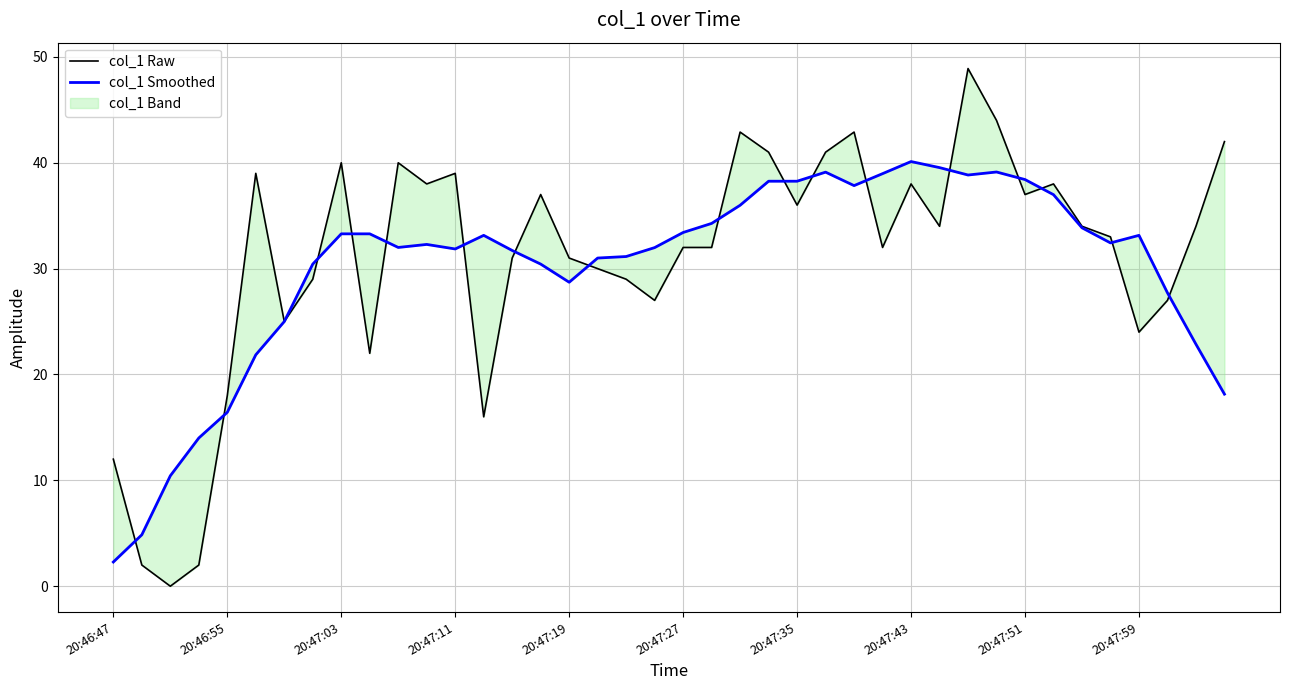

At which category does the chart reach its peak across all series?

30